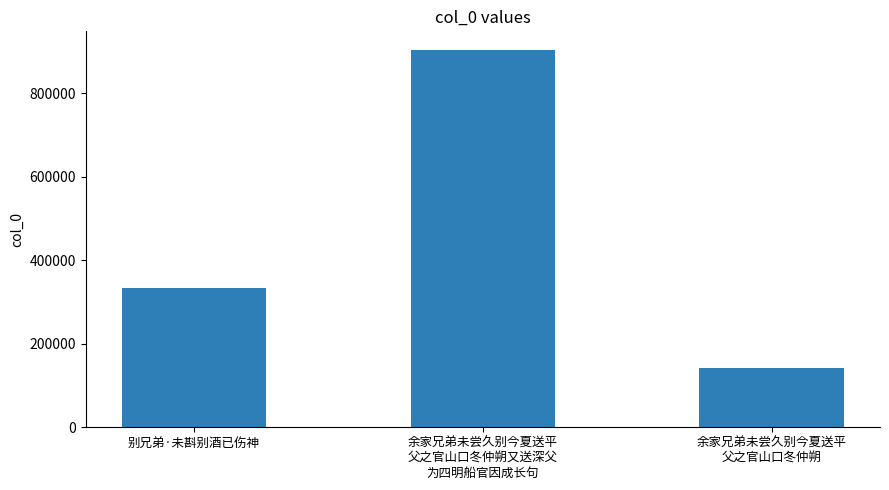

At which label is the value closest to 521996?

别兄弟·未斟别酒已伤神